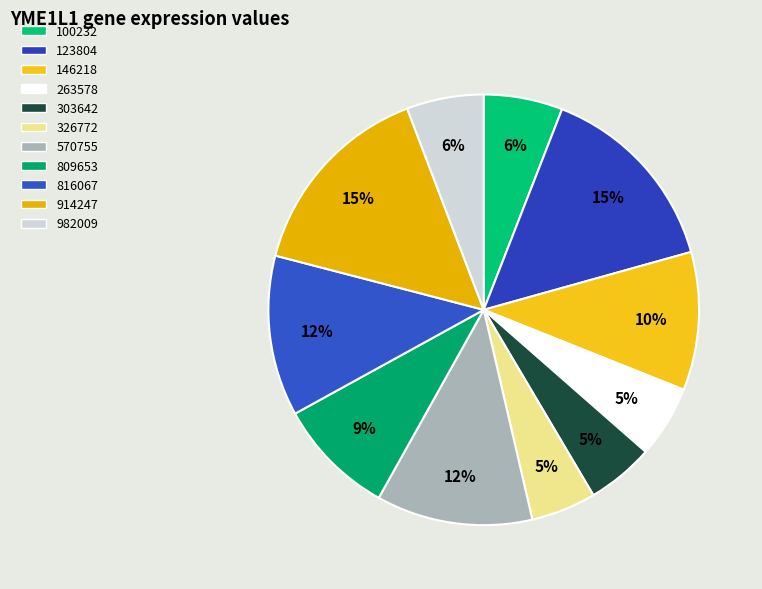

Count the number of slices in the pie.

11